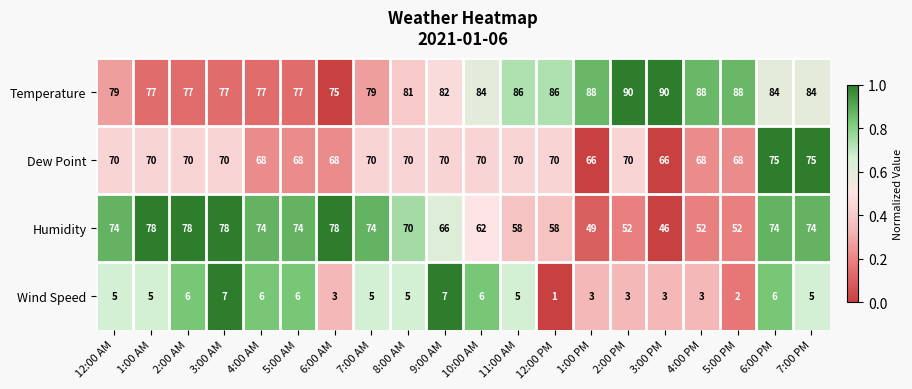

How many Dew Point values are between 68 and 70?

16